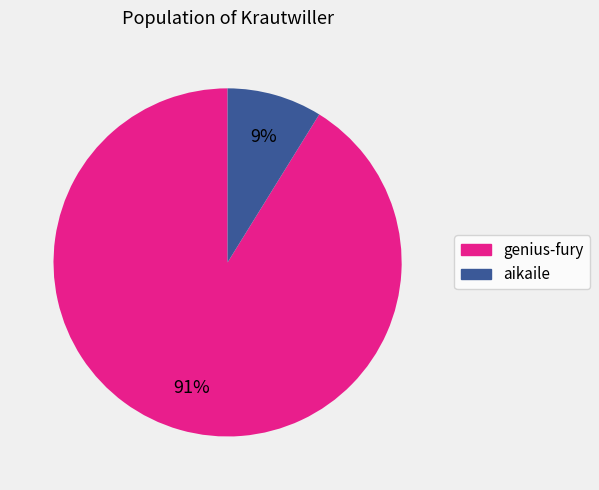

Rank the categories by value from lowest to highest.

aikaile, genius-fury